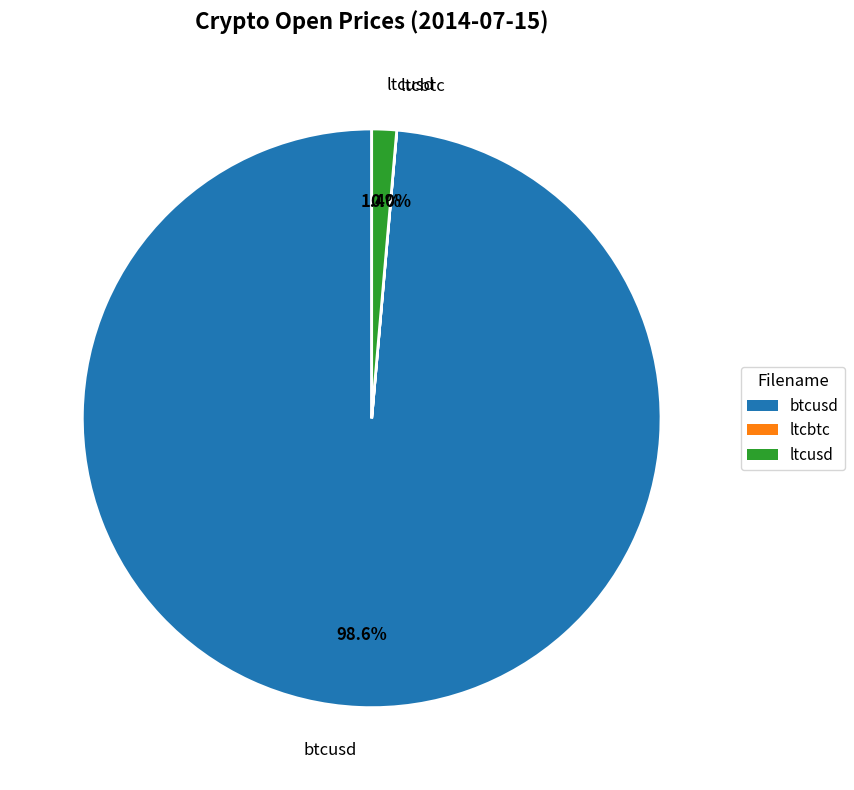

Which slice is the largest?

btcusd